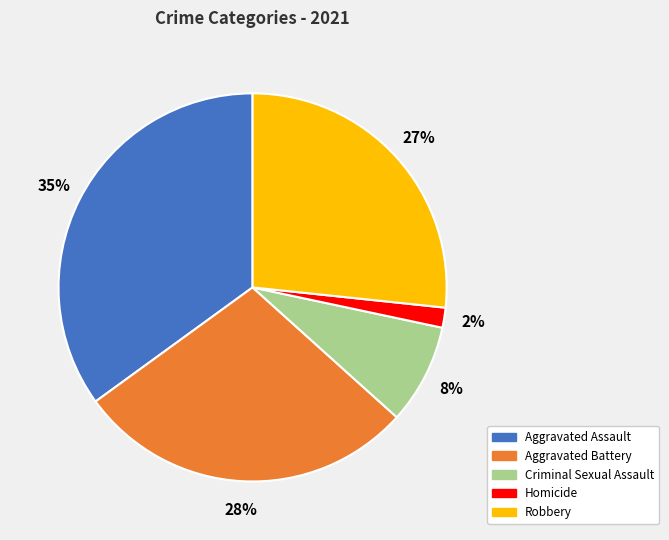

What is the smallest slice in the pie chart?

Homicide